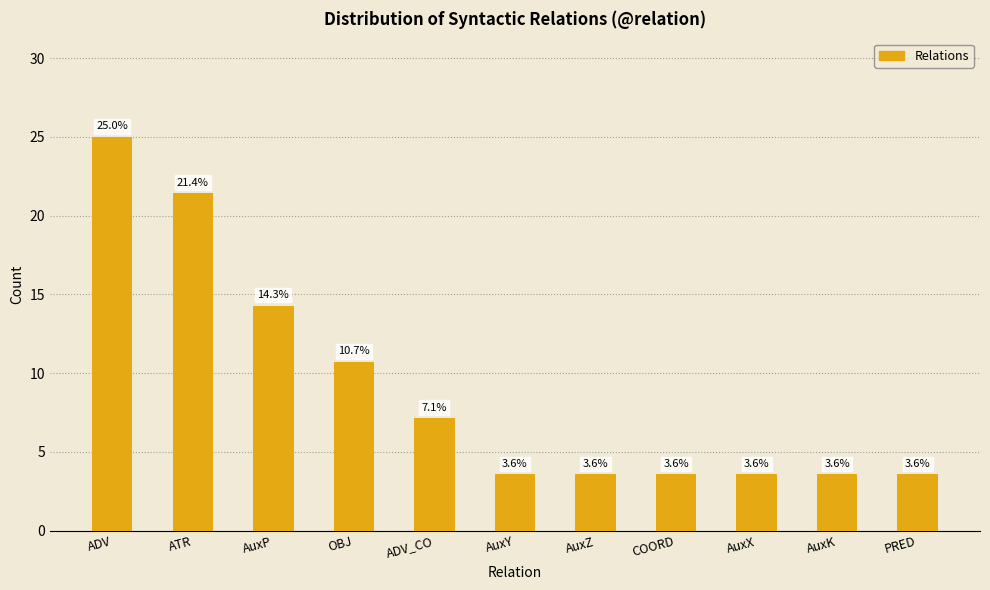

What is the sum of all values?

100.0